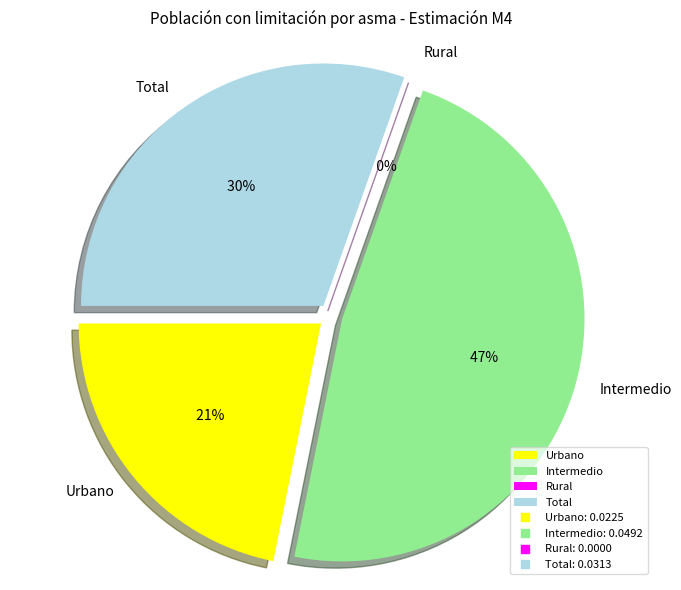

Does Rural represent more than half of the total?

No